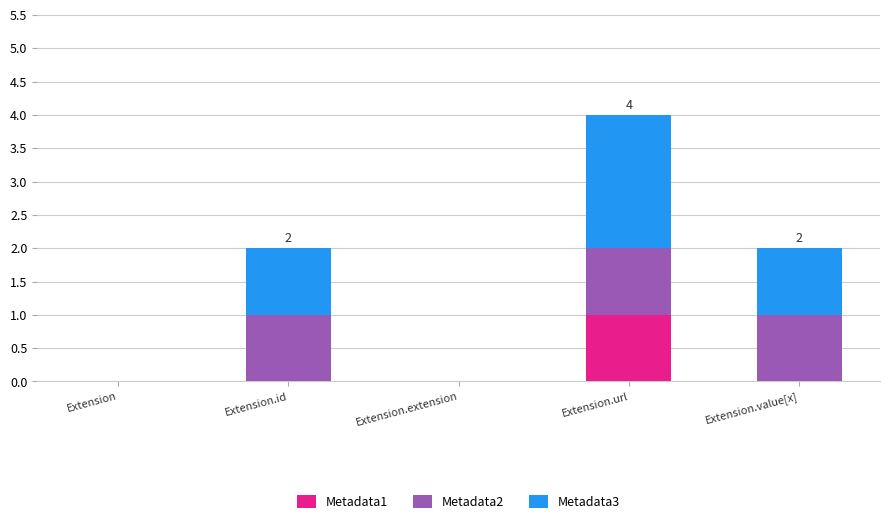

At which category is the sum across all series the highest?

Extension.url